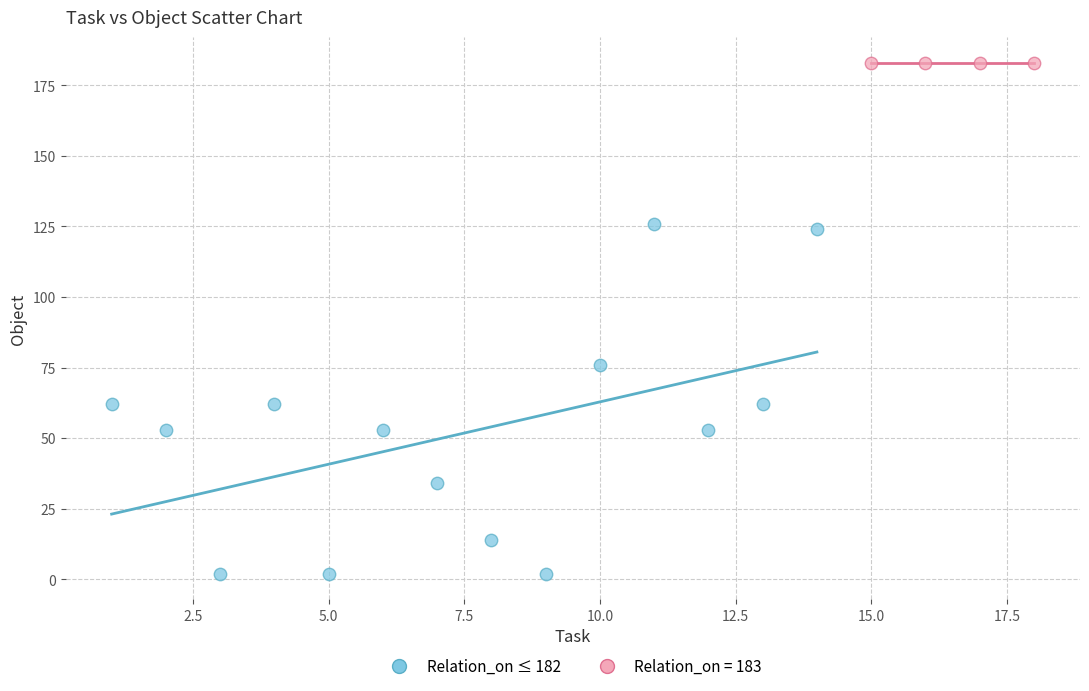

Which series reaches the maximum Y coordinate?

Relation_on = 183